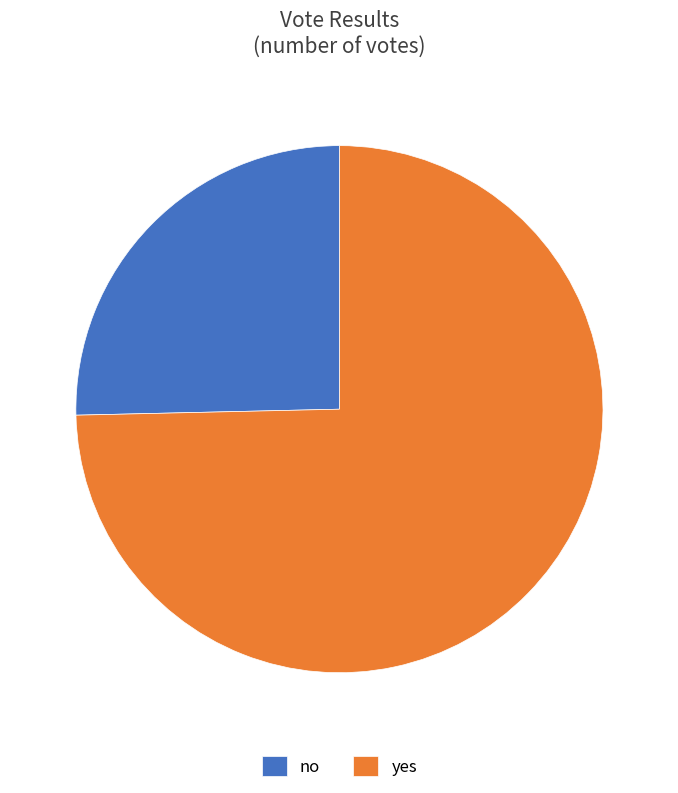

Is the sum of yes and no greater than half?

Yes